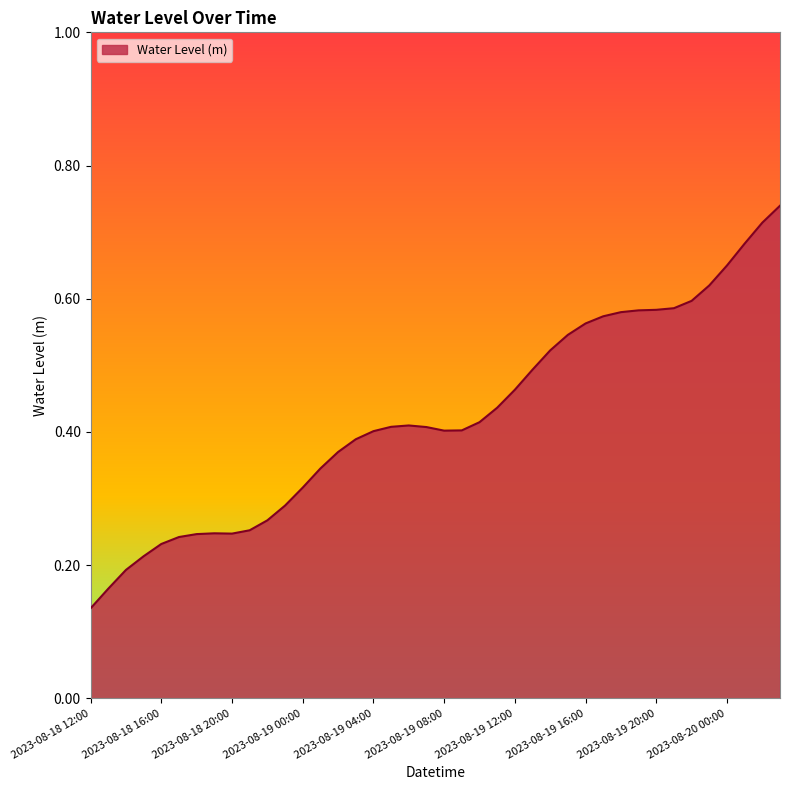

Does the chart have visible grid lines?

No